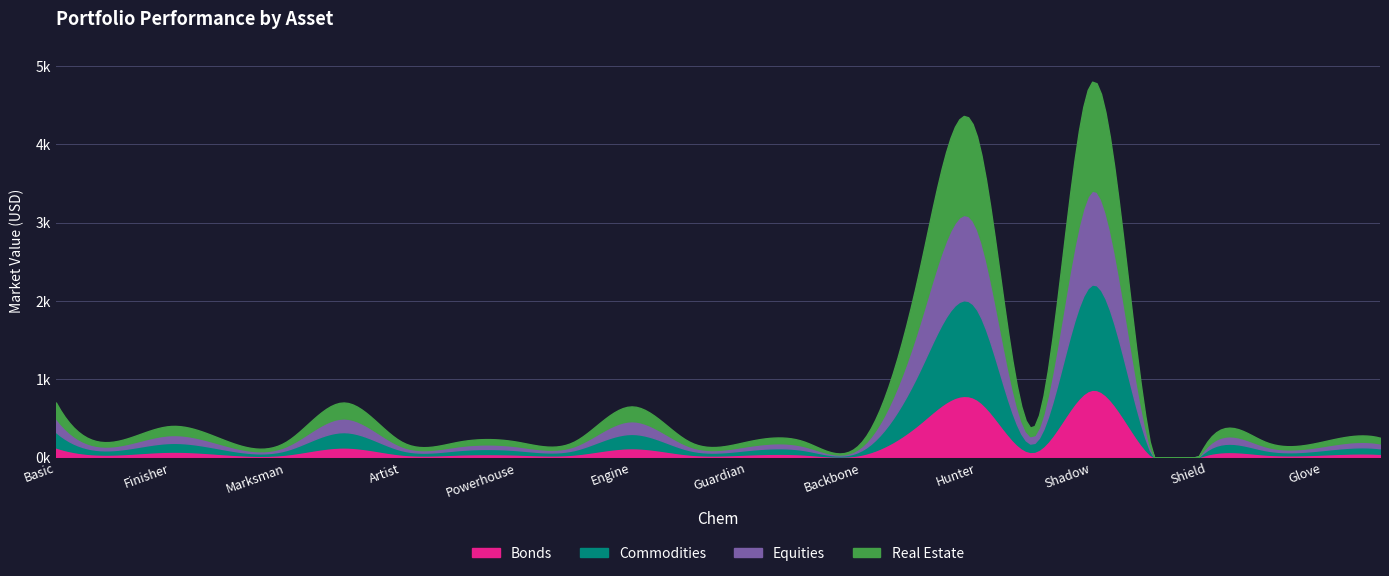

What is the average value?

725